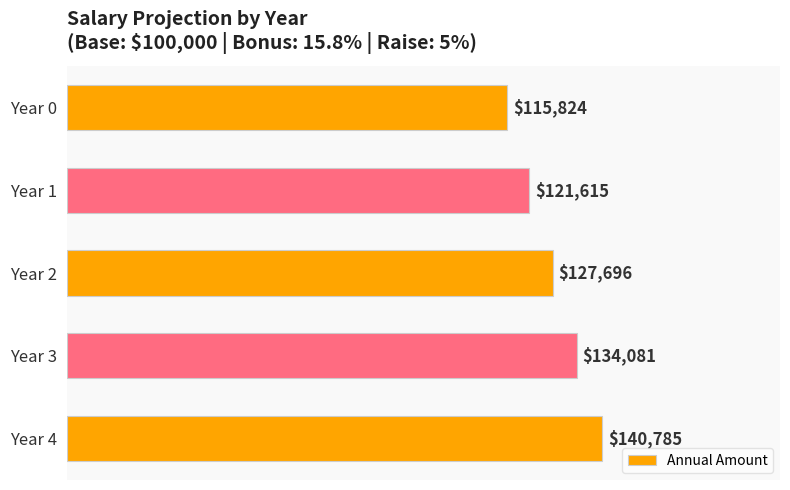

What is the difference between the second highest and second lowest values?

12465.6